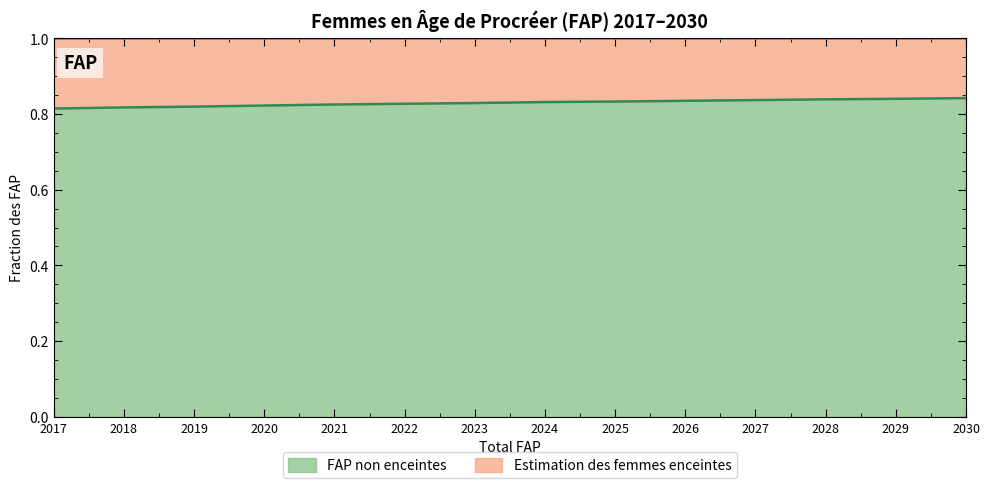

Reading left to right, extract all data points from this chart.

0.8	0.8	0.8	0.8	0.8	0.8	0.8	0.8	0.8	0.8	0.8	0.8	0.8	0.8